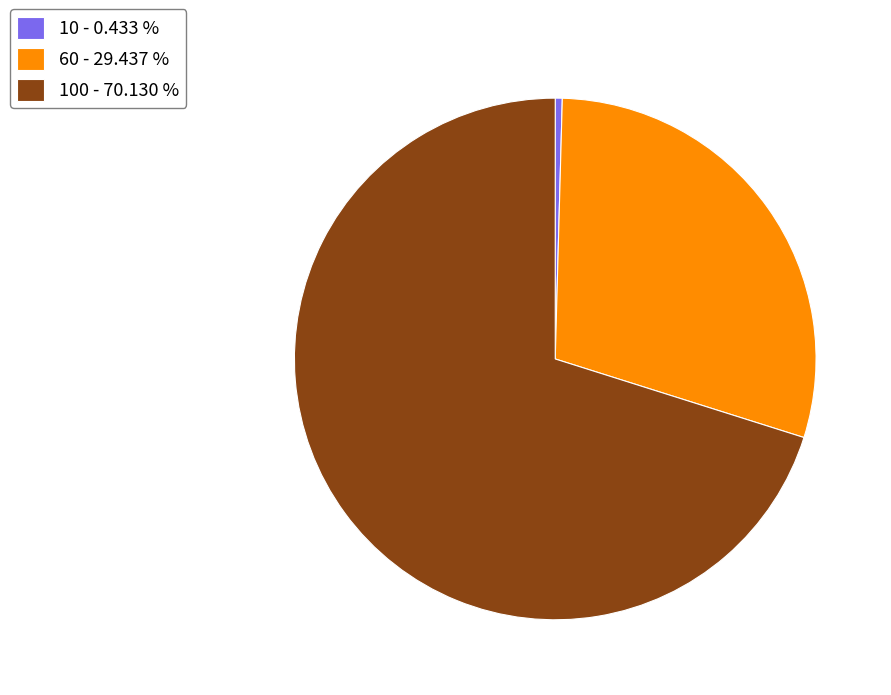

Combined, do 10 - 0.433 % and 60 - 29.437 % account for over 50%?

No